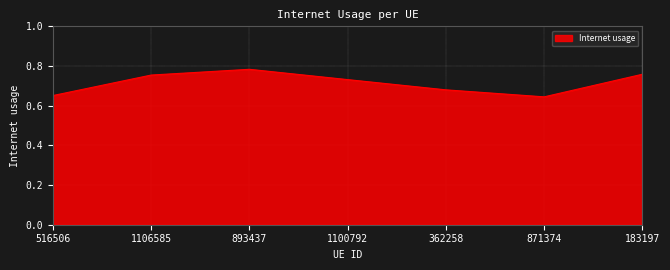

Which has a higher value, 1106585 or 516506?

1106585